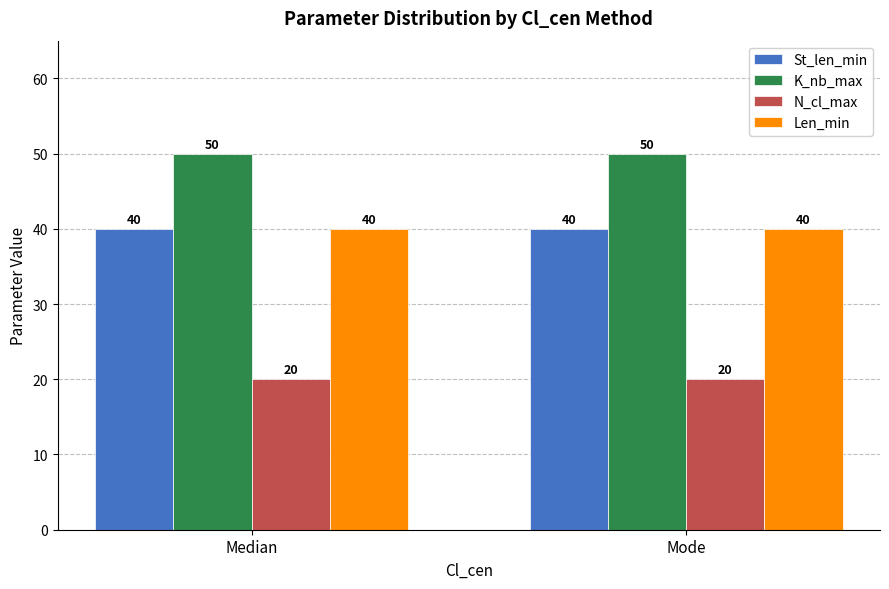

Does the chart contain any negative values?

No